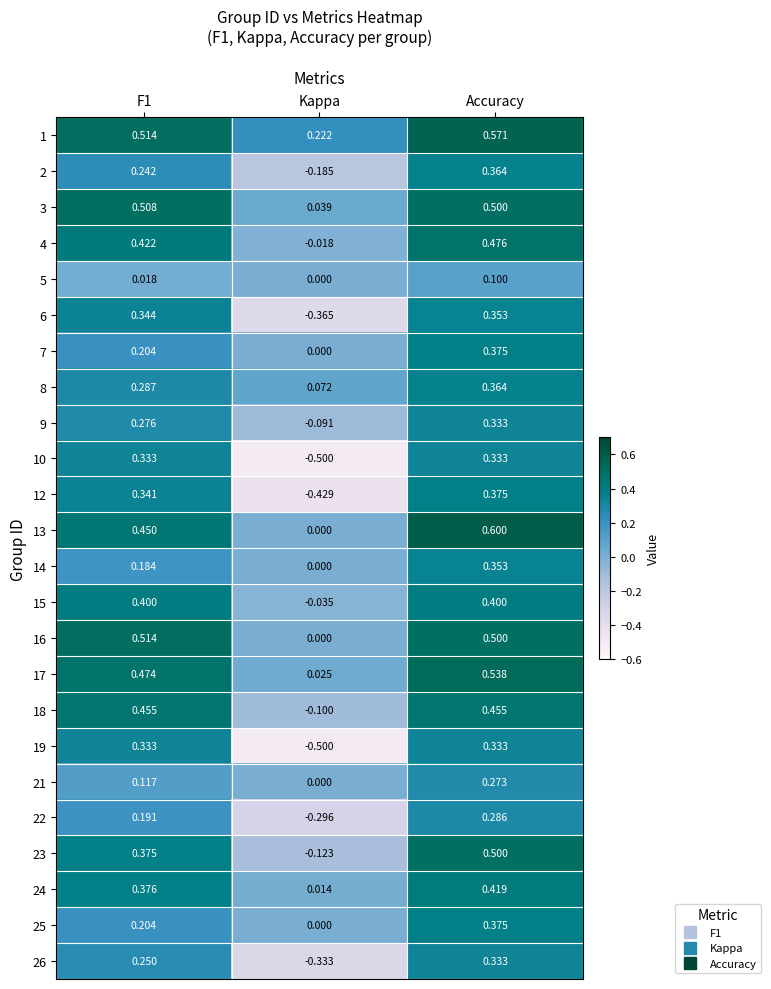

Which category has the lowest value across all series?

Kappa